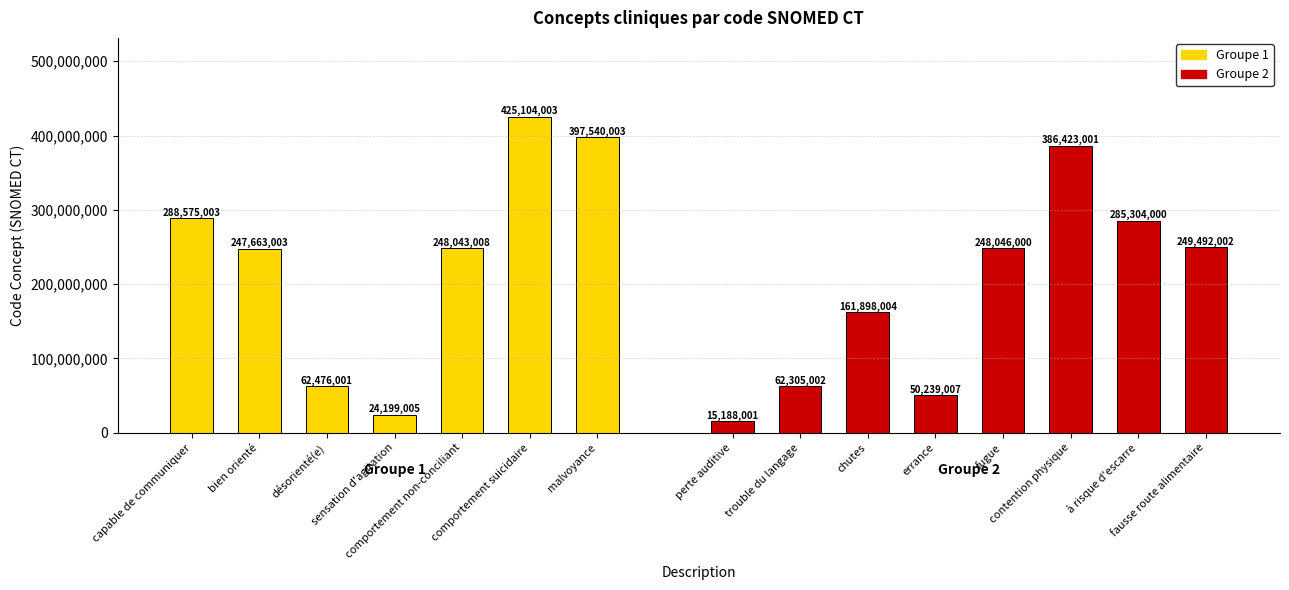

Reading left to right, extract all data points from this chart.

capable de communiquer=288575003	bien orienté=247663003	désorienté(e)=62476001	sensation d'agitation=24199005	comportement non-conciliant=248043008	comportement suicidaire=425104003	malvoyance=397540003	perte auditive=15188001	trouble du langage=62305002	chutes=161898004	errance=50239007	fugue=248046000	contention physique=386423001	à risque d'escarre=285304000	fausse route alimentaire=249492002